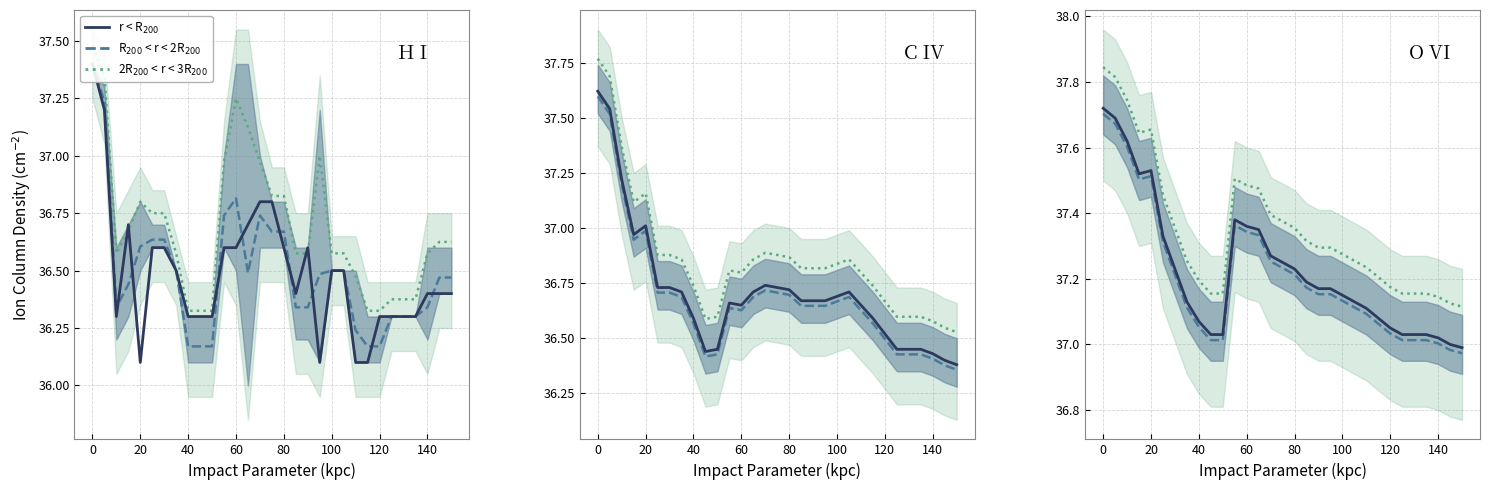

What is the total value across all series at 80?

111.8